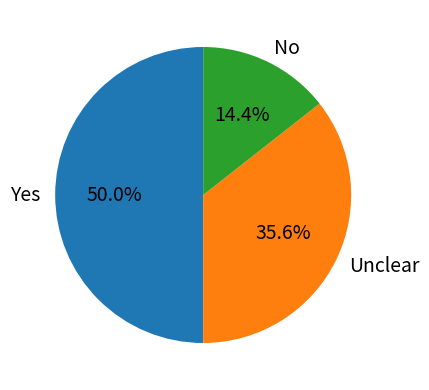

To the nearest percent, what percentage of the pie is No?

14%